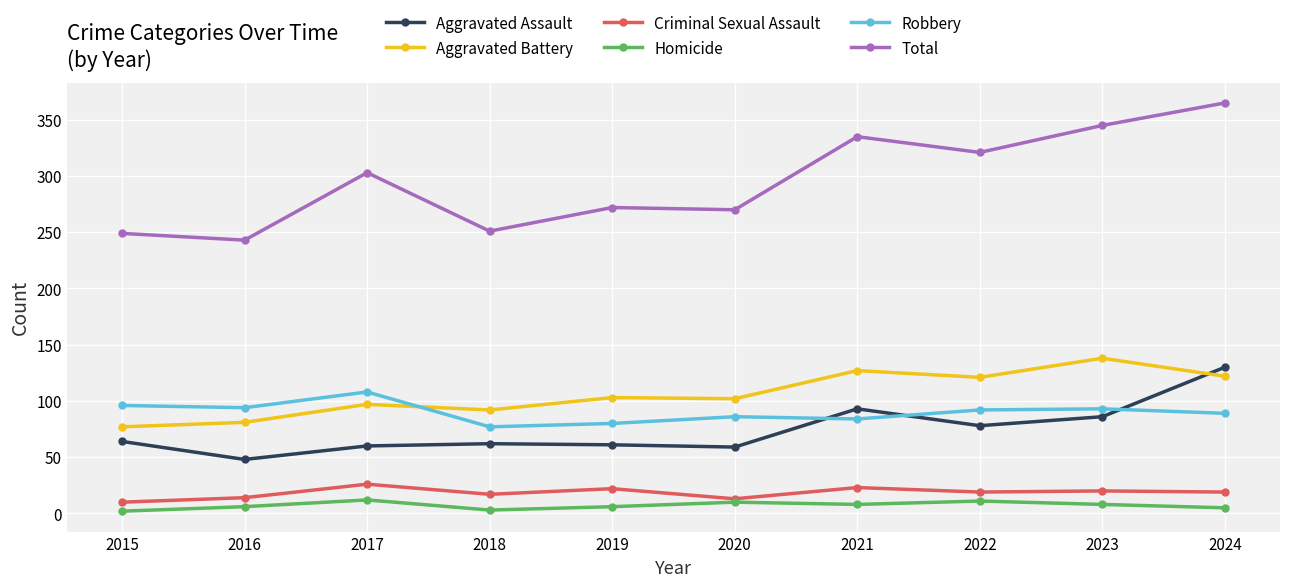

Between 2021 and 2024, which series saw the biggest shift?

Aggravated Assault